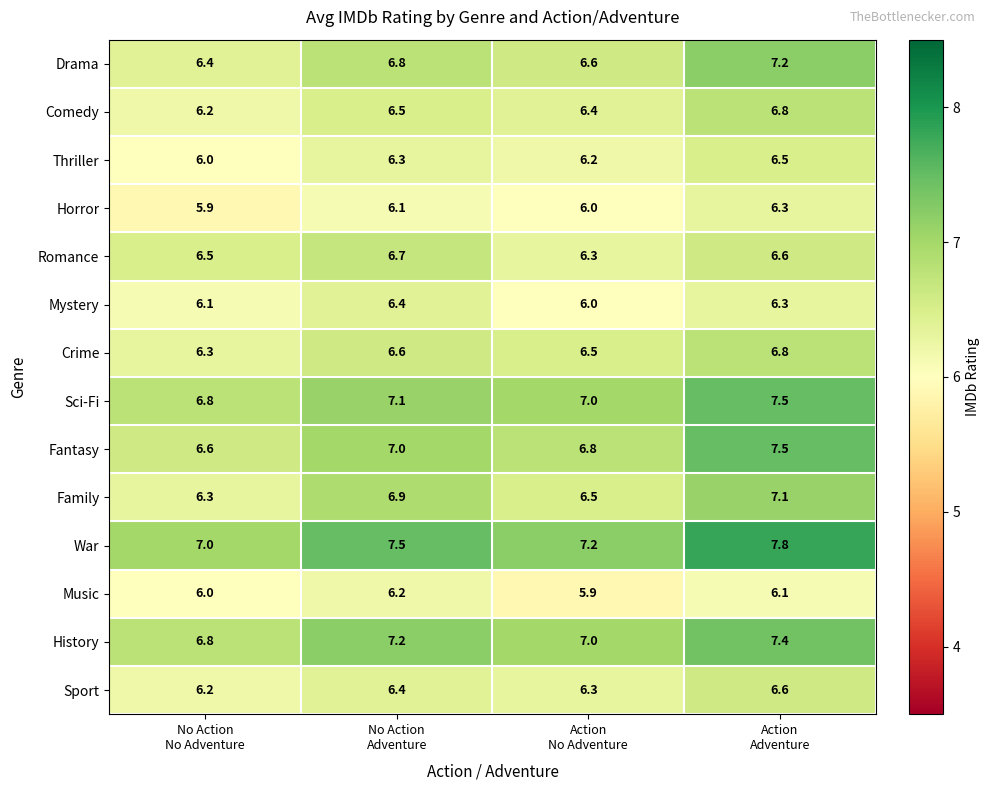

Which series has the widest spread of values?

Fantasy